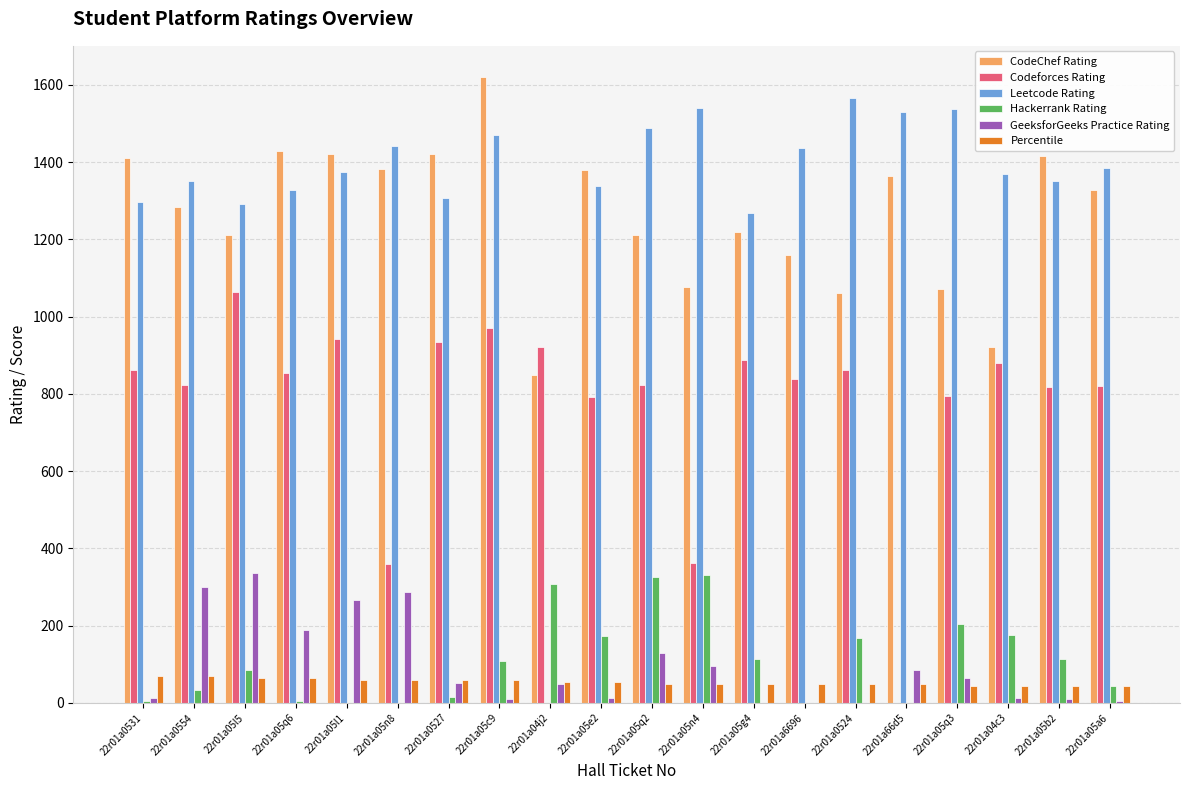

Between 22r01a0527 and 22r01a04c3, which series saw the biggest shift?

CodeChef Rating